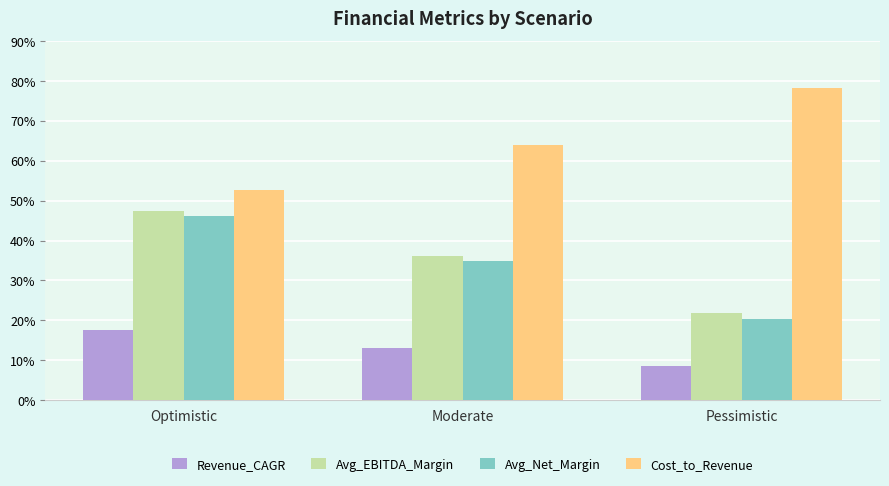

Reading left to right, list all the values displayed in this chart.

Revenue_CAGR: Optimistic=17.6	Moderate=13.0	Pessimistic=8.6
Avg_EBITDA_Margin: Optimistic=47.4	Moderate=36.2	Pessimistic=21.7
Avg_Net_Margin: Optimistic=46.3	Moderate=34.9	Pessimistic=20.3
Cost_to_Revenue: Optimistic=52.6	Moderate=63.8	Pessimistic=78.3